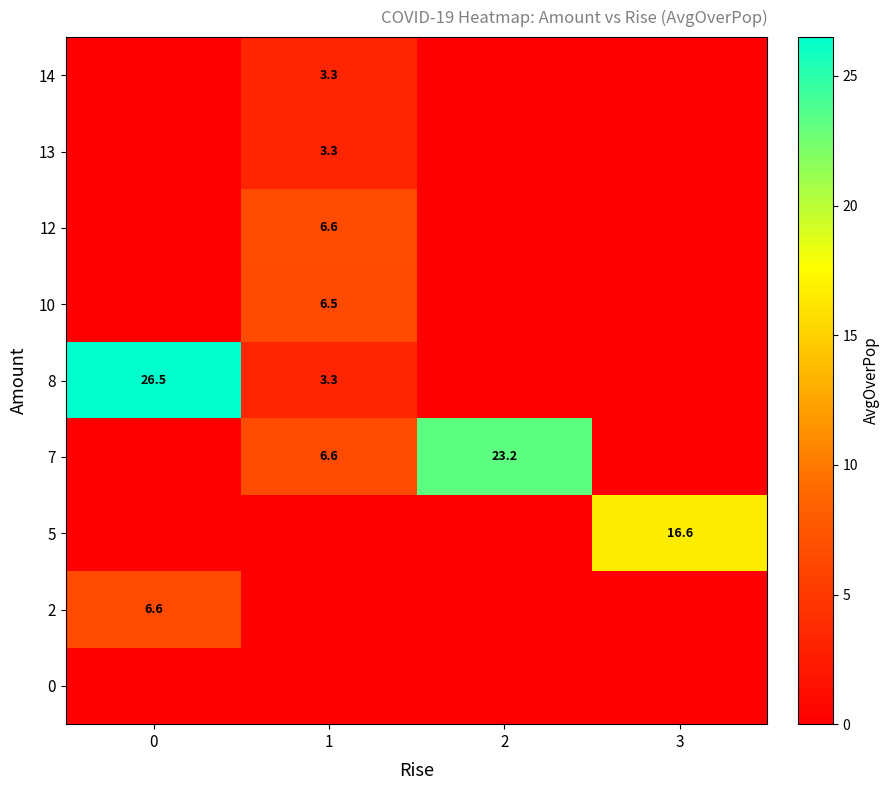

Is it true that 8 equals 2.1 at 1?

False